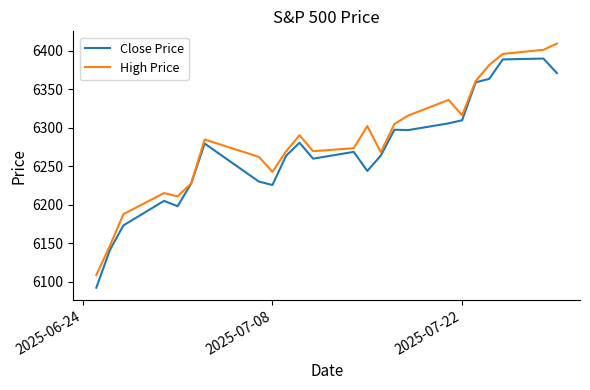

Which series has the largest total across all categories?

High Price